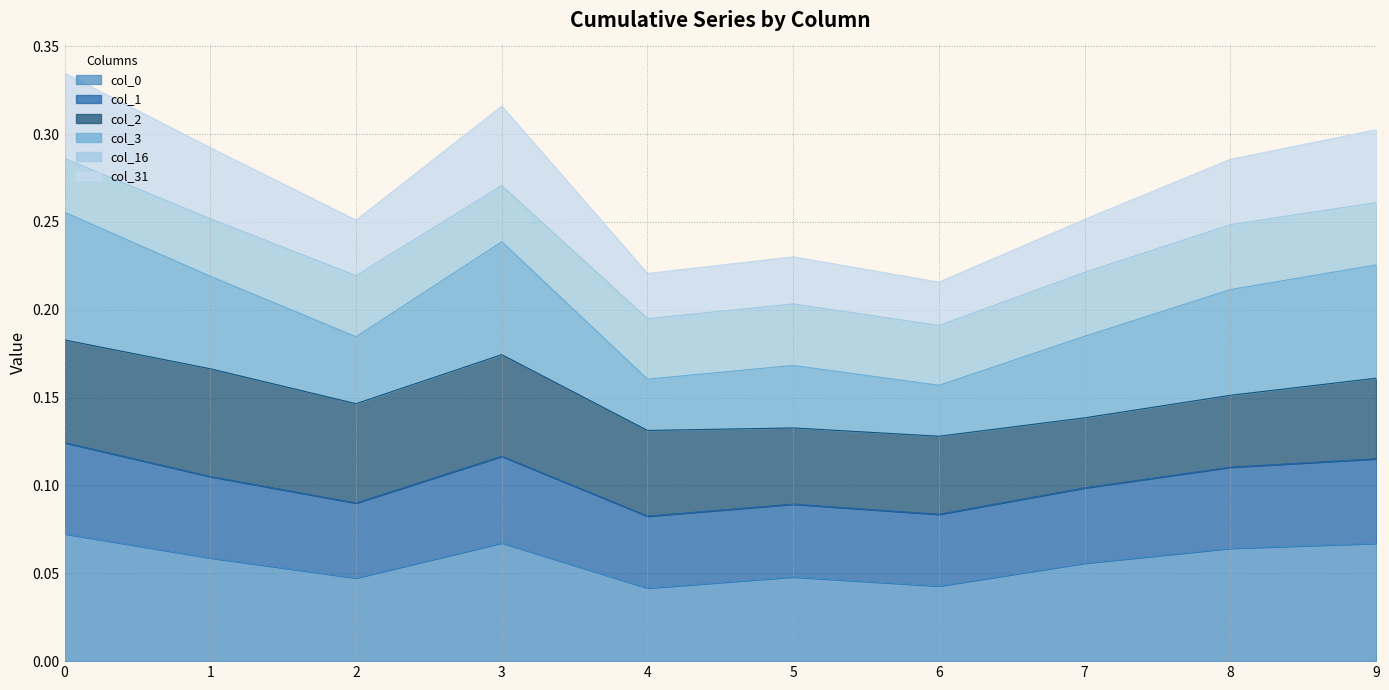

Between 1 and 5, which is larger?

1